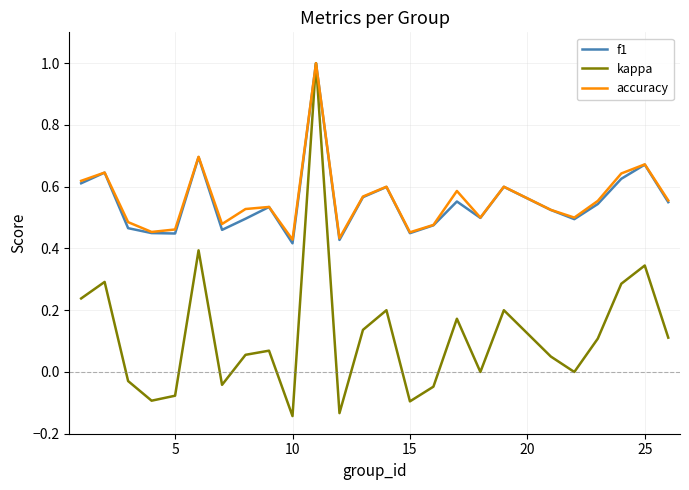

What is the maximum value shown in the chart?

1.0